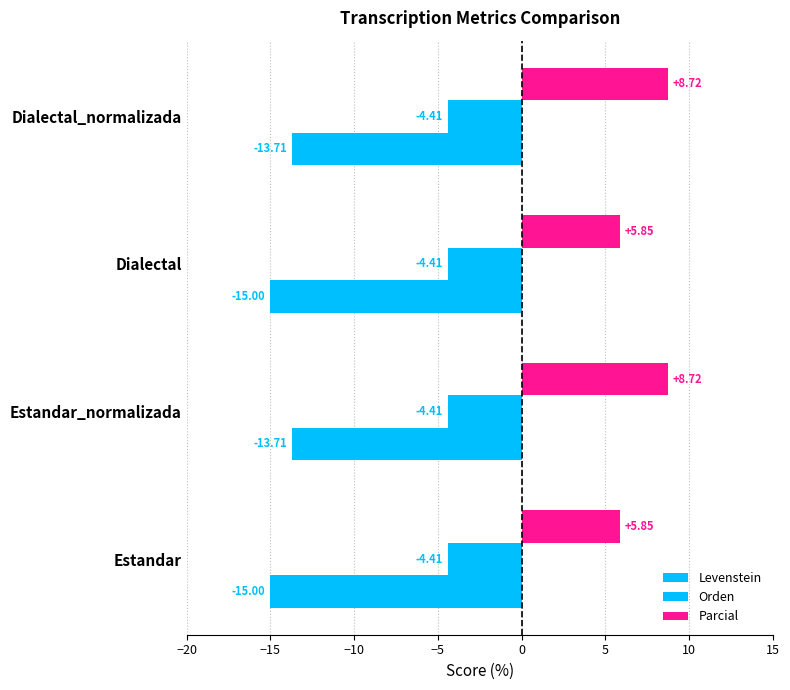

Count the number of data series in this chart.

3